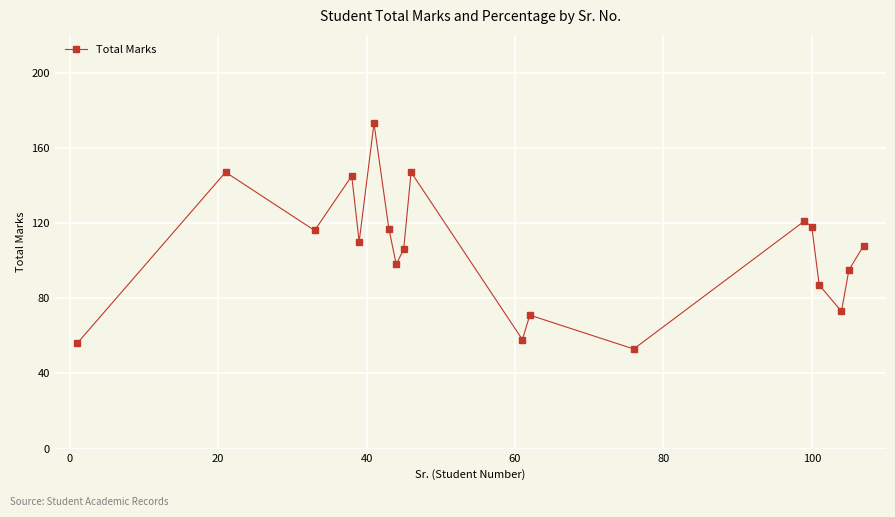

What is the sum of all values?

1999